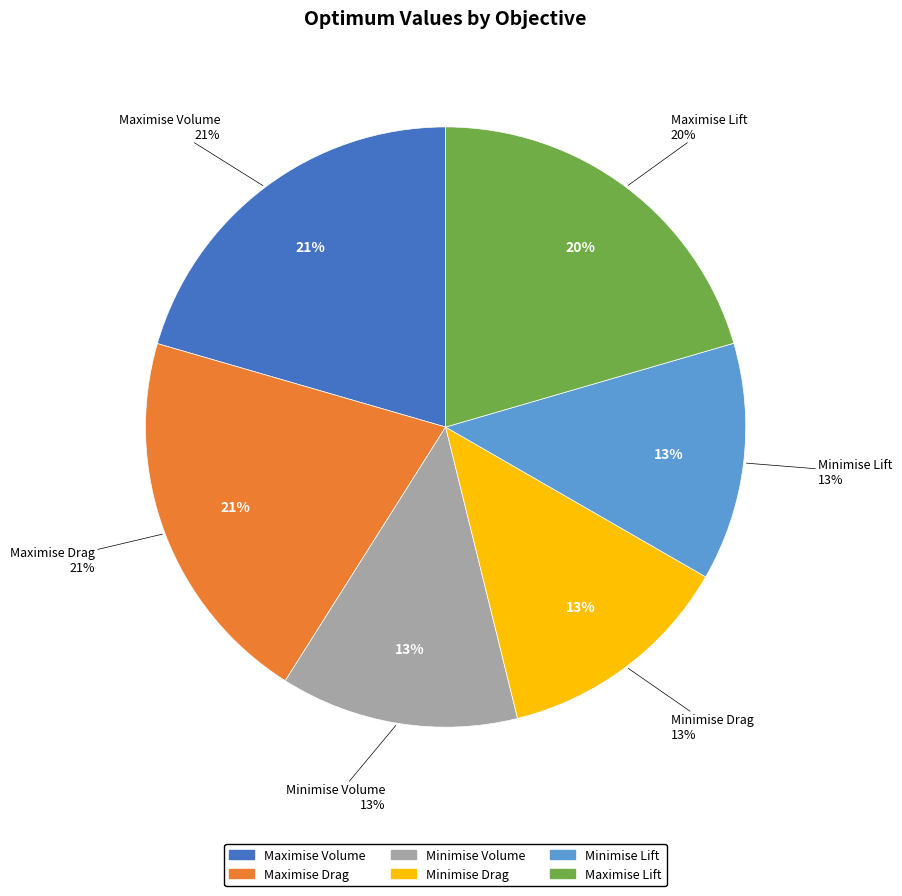

Does any single category account for the majority?

No